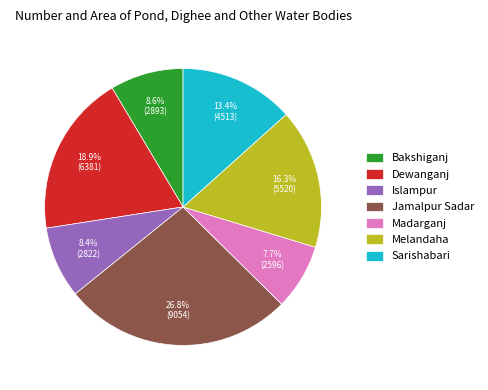

To the nearest percent, what is the difference between the largest and smallest slice percentages?

19%